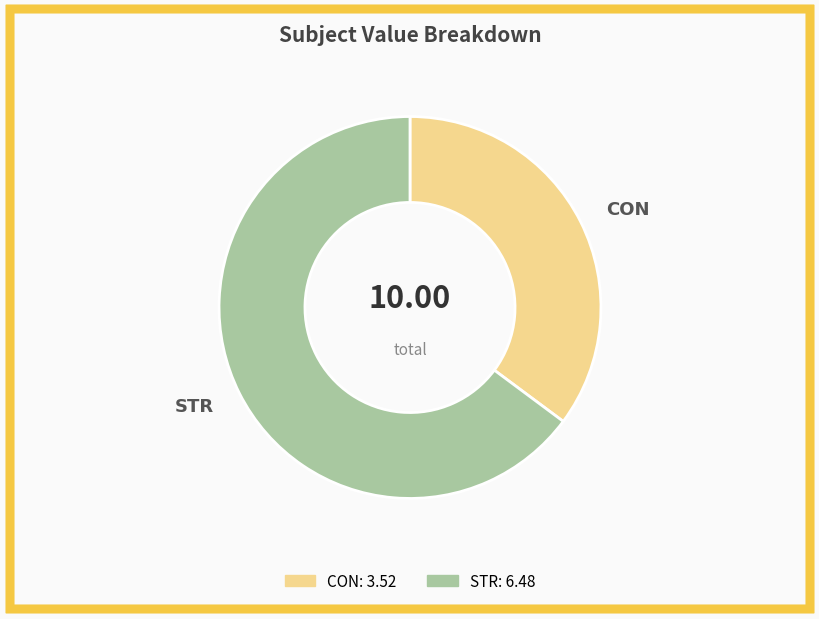

Is the sum of CON and STR greater than half?

Yes